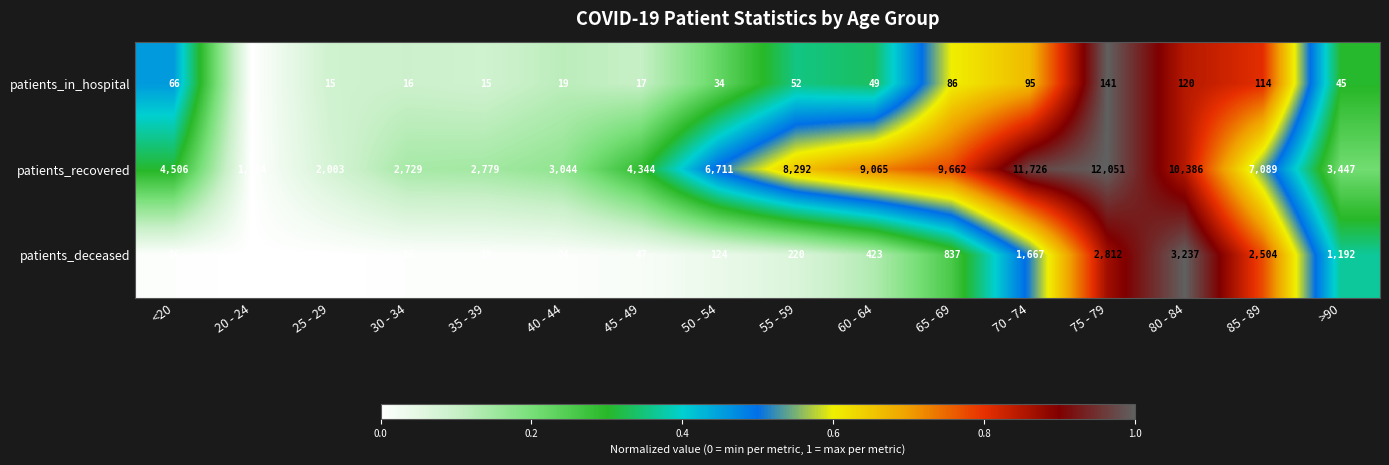

What is the sum of all patients_recovered values?

99018